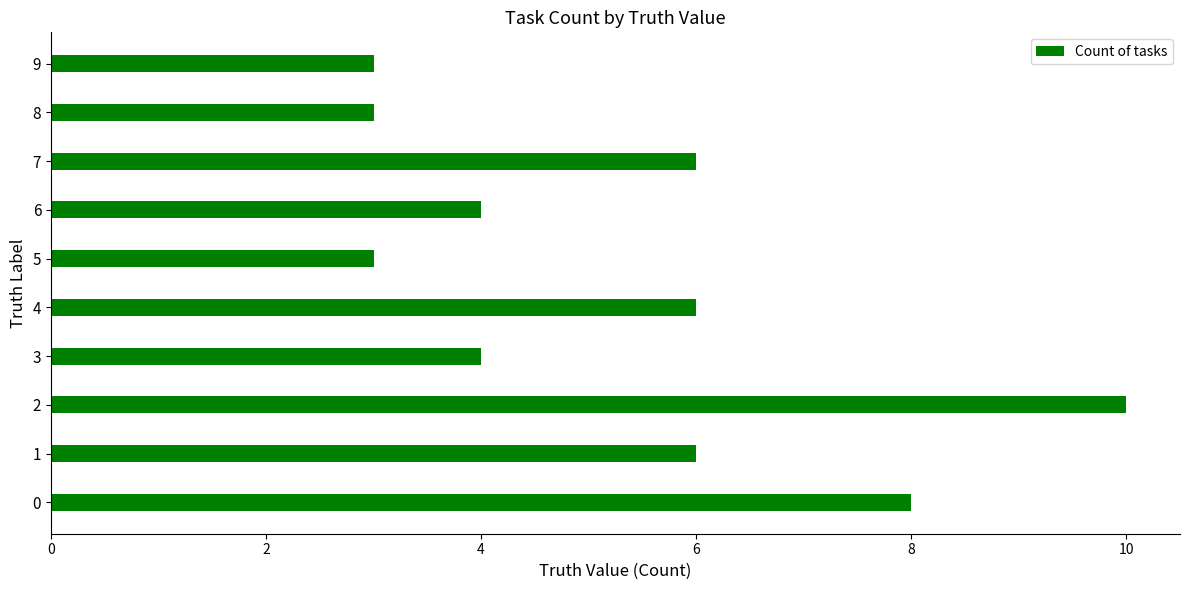

What is the maximum value shown in the chart?

10